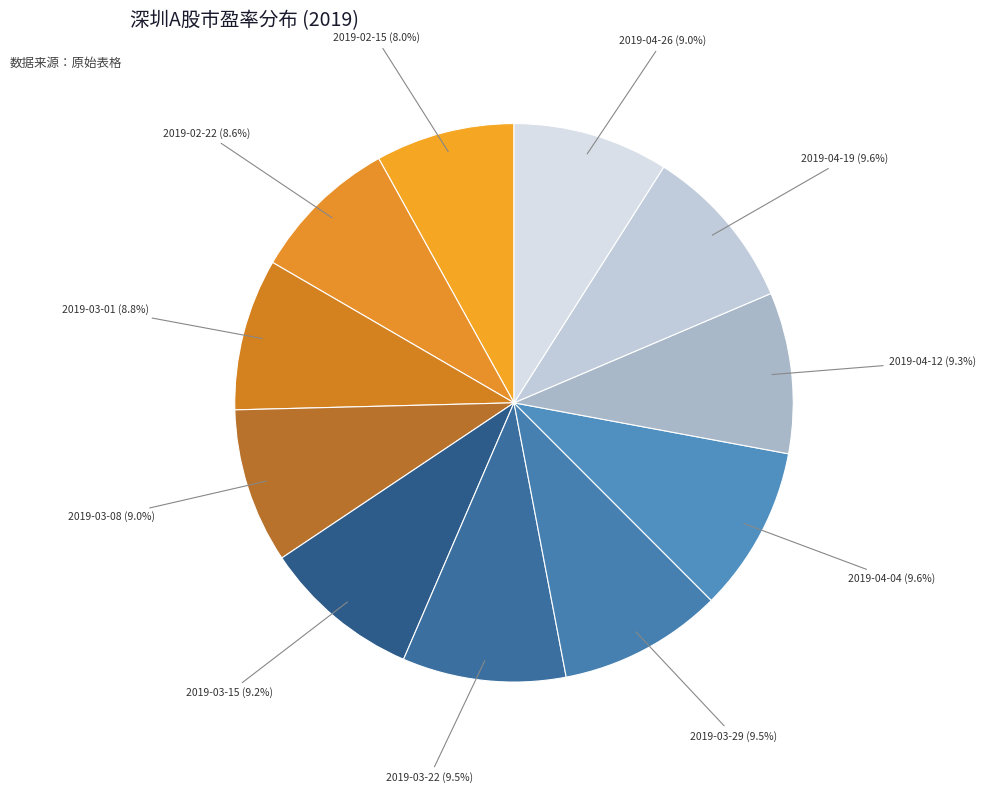

What is the smallest slice in the pie chart?

2019-02-15